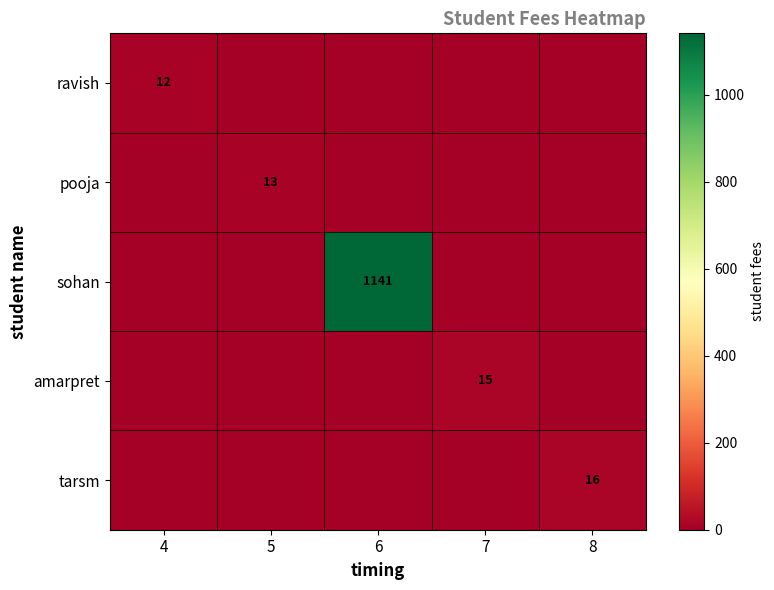

True or false: tarsm has a value of 16 at 8.

True